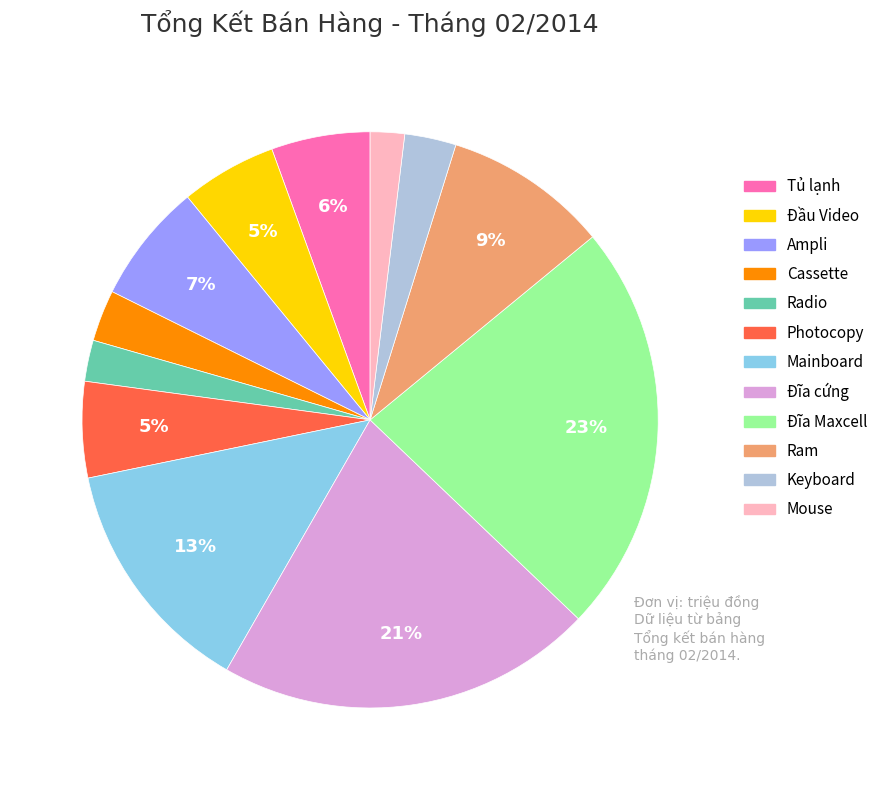

How many slices are in this pie chart?

12